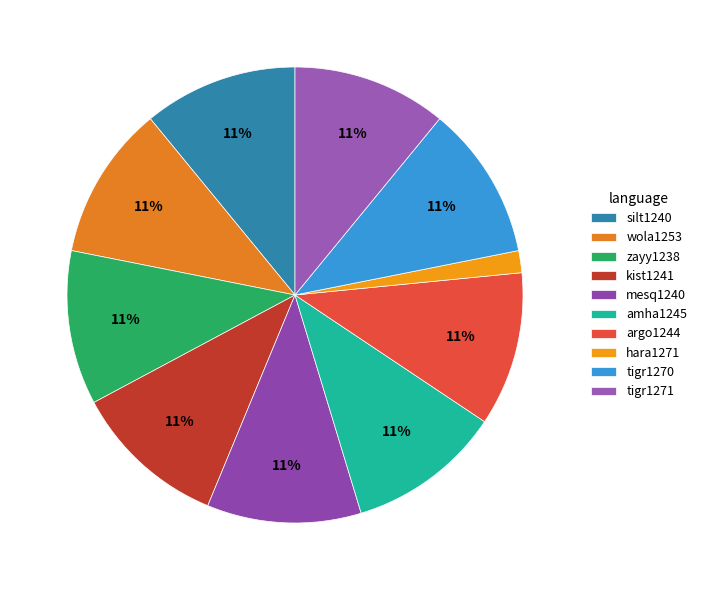

Is there any slice that represents more than half of the pie?

No